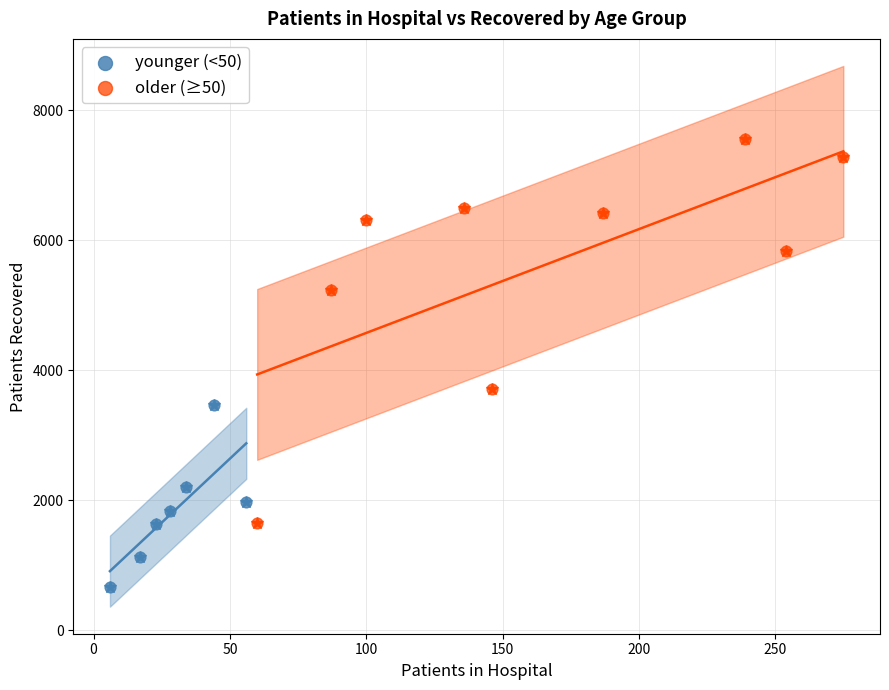

Which series contains the highest Y value?

older (≥50)